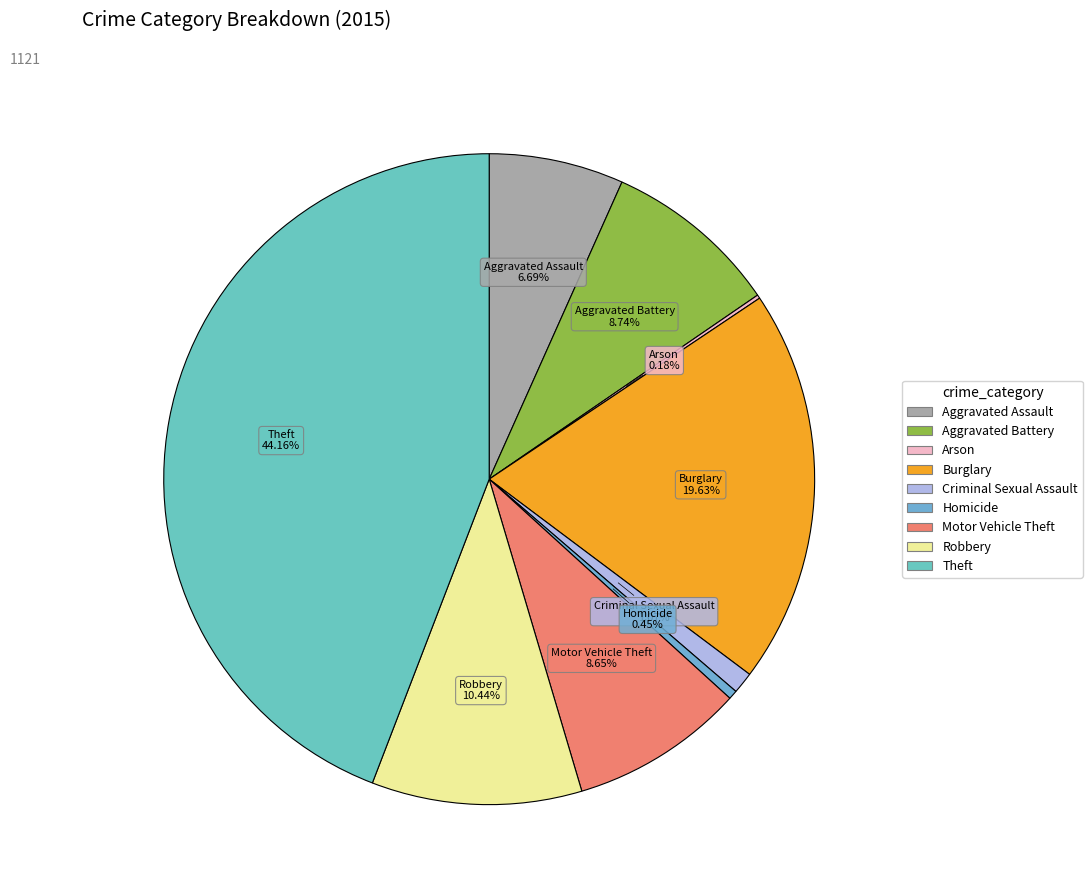

Combined, do Motor Vehicle Theft and Robbery account for over 50%?

No